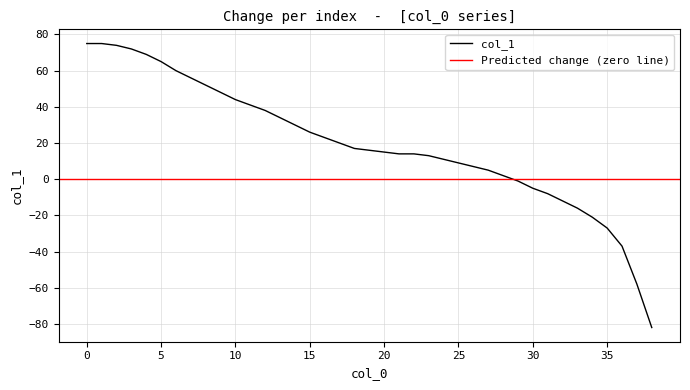

Read the value at 13.

34